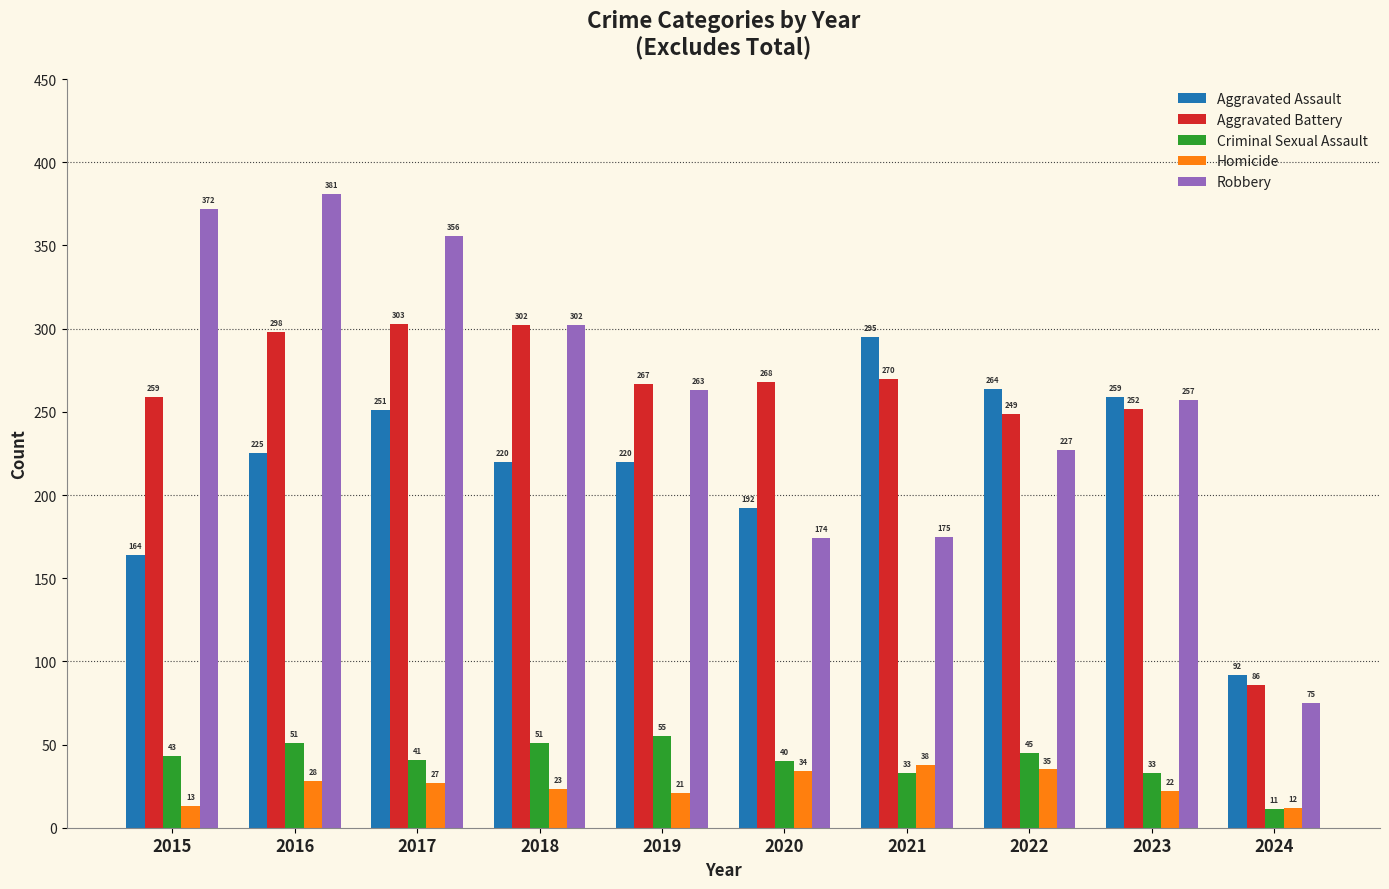

Which series changed the most between 2020 and 2024?

Aggravated Battery